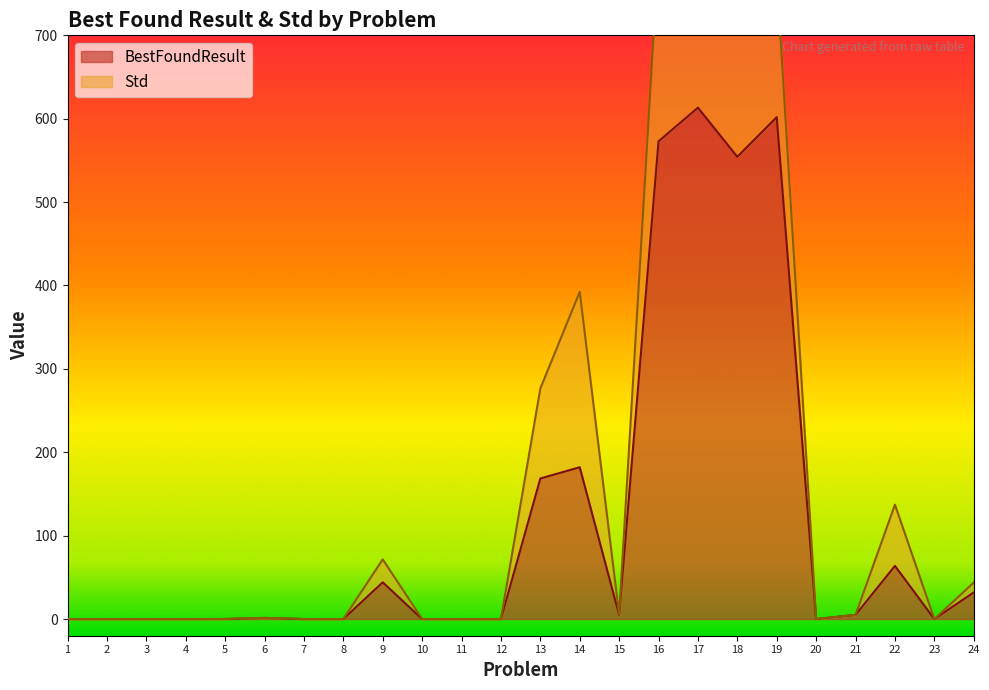

List the labels in order of value, smallest first.

2, 3, 4, 7, 8, 10, 20, 23, 11, 12, 1, 5, 6, 15, 21, 24, 9, 22, 13, 14, 18, 16, 19, 17